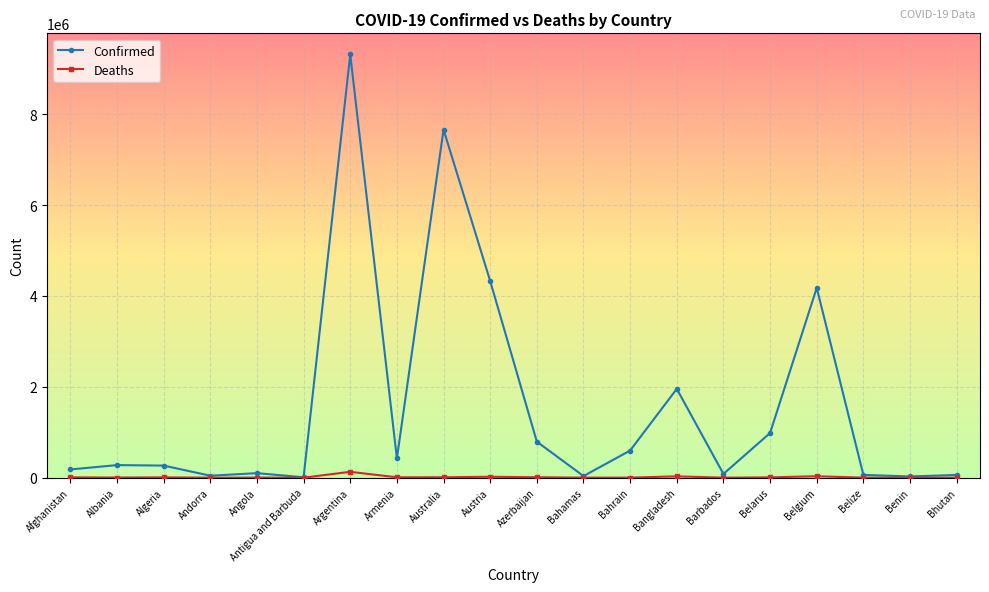

What is the sum of the Deaths values at Algeria and Angola?

8775